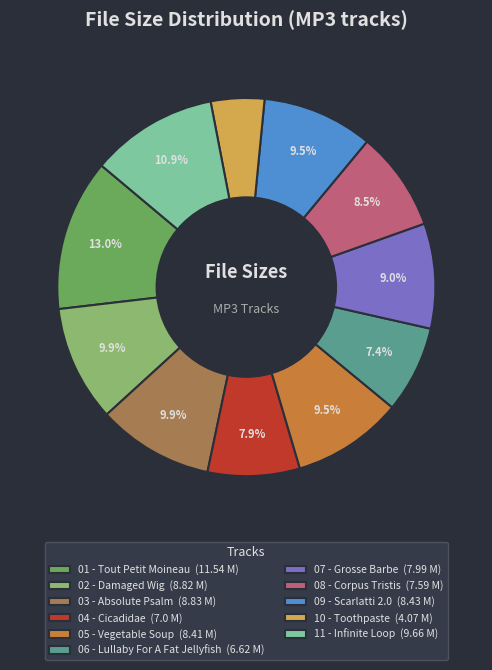

Does 08 - Corpus Tristis (7.59 M) represent more than half of the total?

No